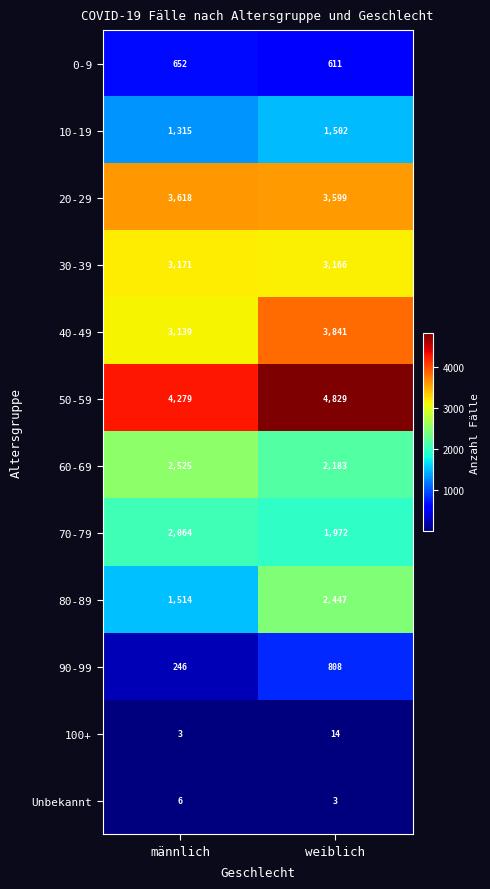

List the series in order of their peak value, lowest first.

Unbekannt, 100+, 0-9, 90-99, 10-19, 70-79, 80-89, 60-69, 30-39, 20-29, 40-49, 50-59